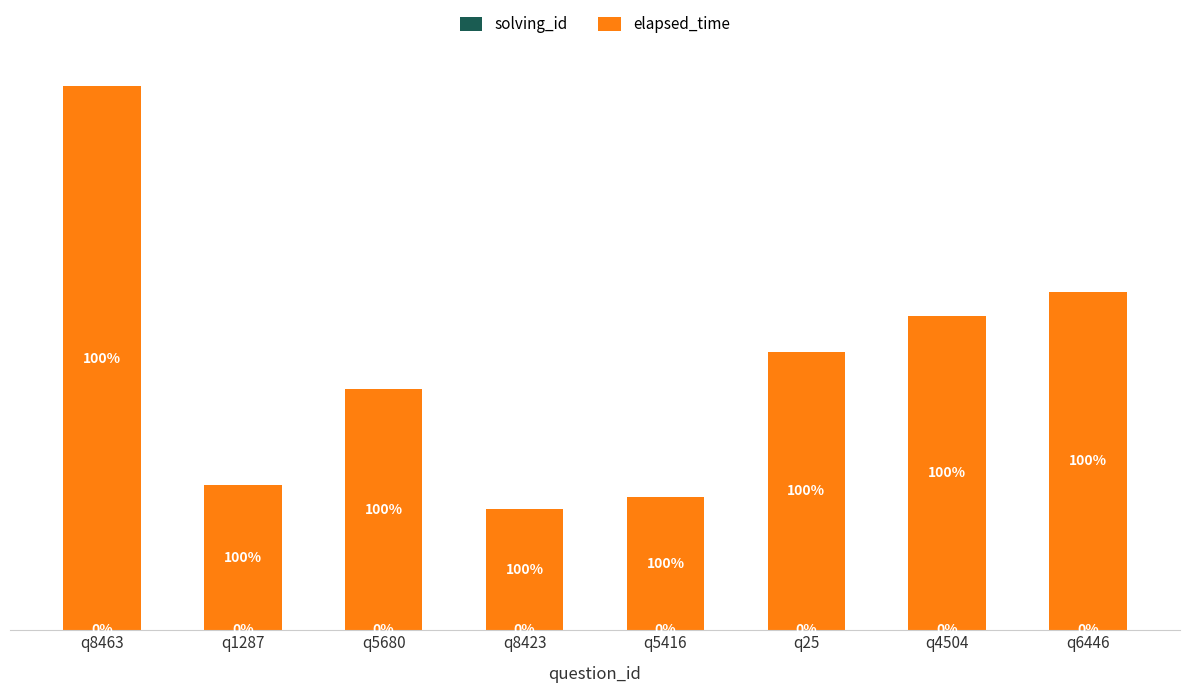

Between q8423 and q4504, which is larger?

q4504